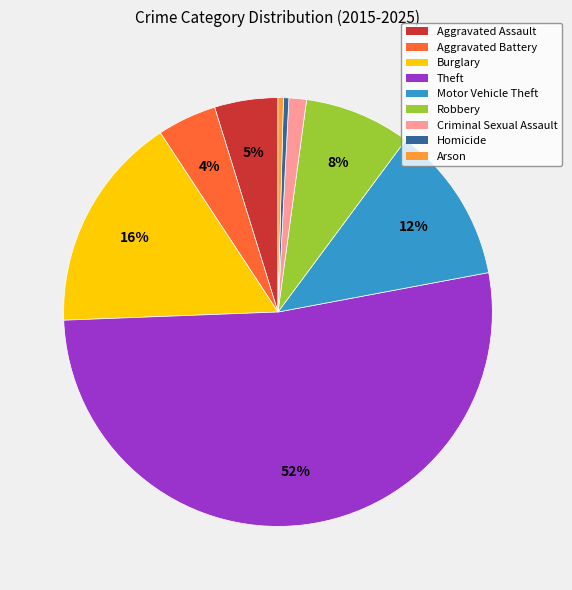

To the nearest percent, what is the average slice percentage?

11%